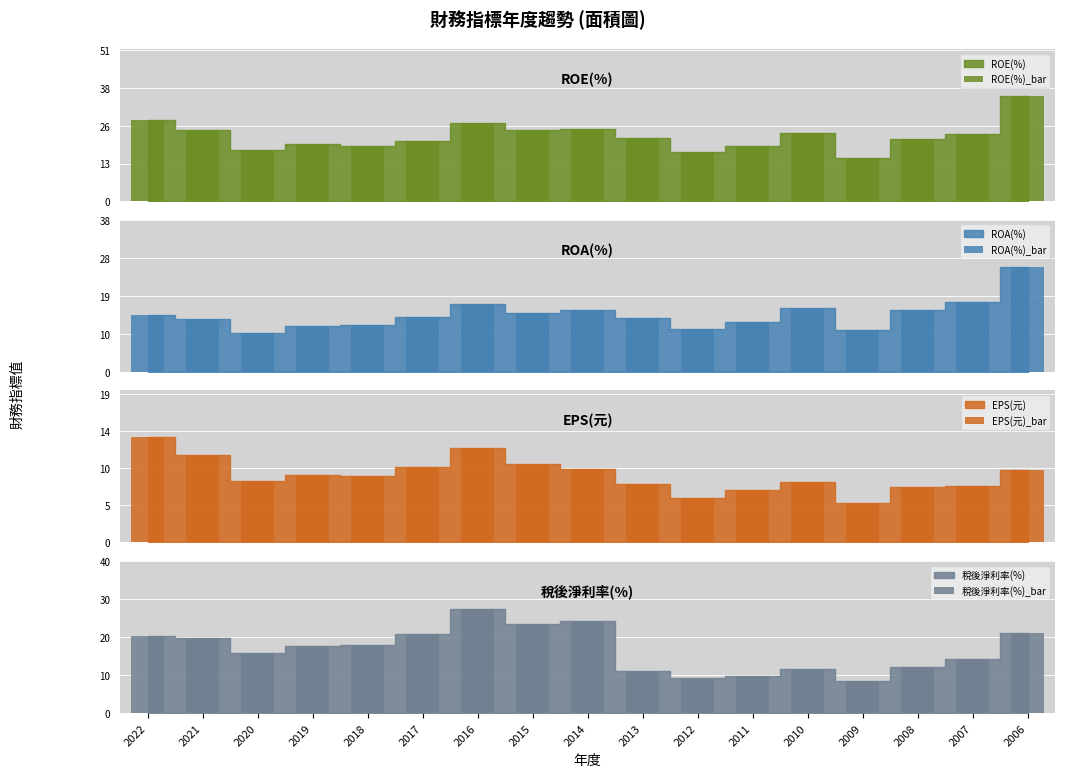

Between 2020 and 2007, which is larger?

2007